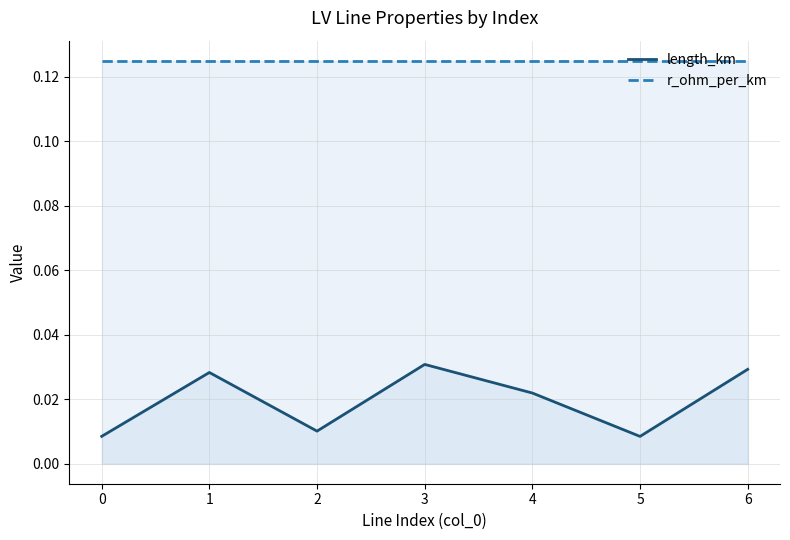

True or false: r_ohm_per_km and length_km cross at least once.

False